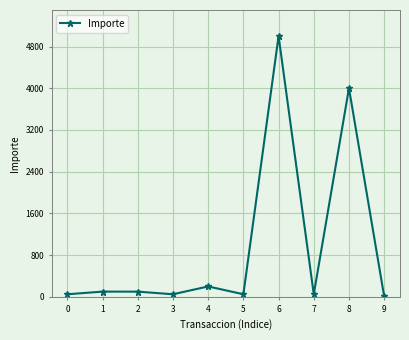

Where is the first local minimum?

3